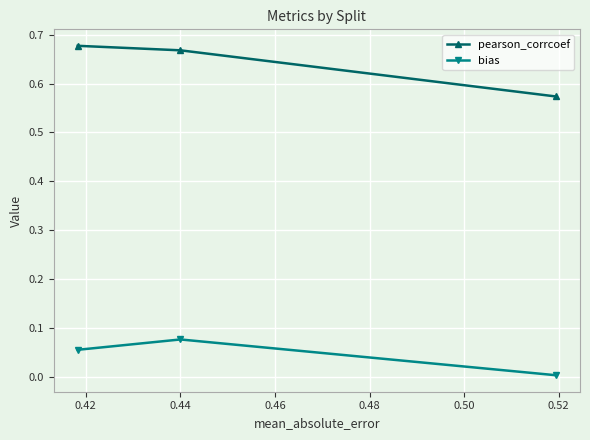

Which series has the largest total across all categories?

pearson_corrcoef